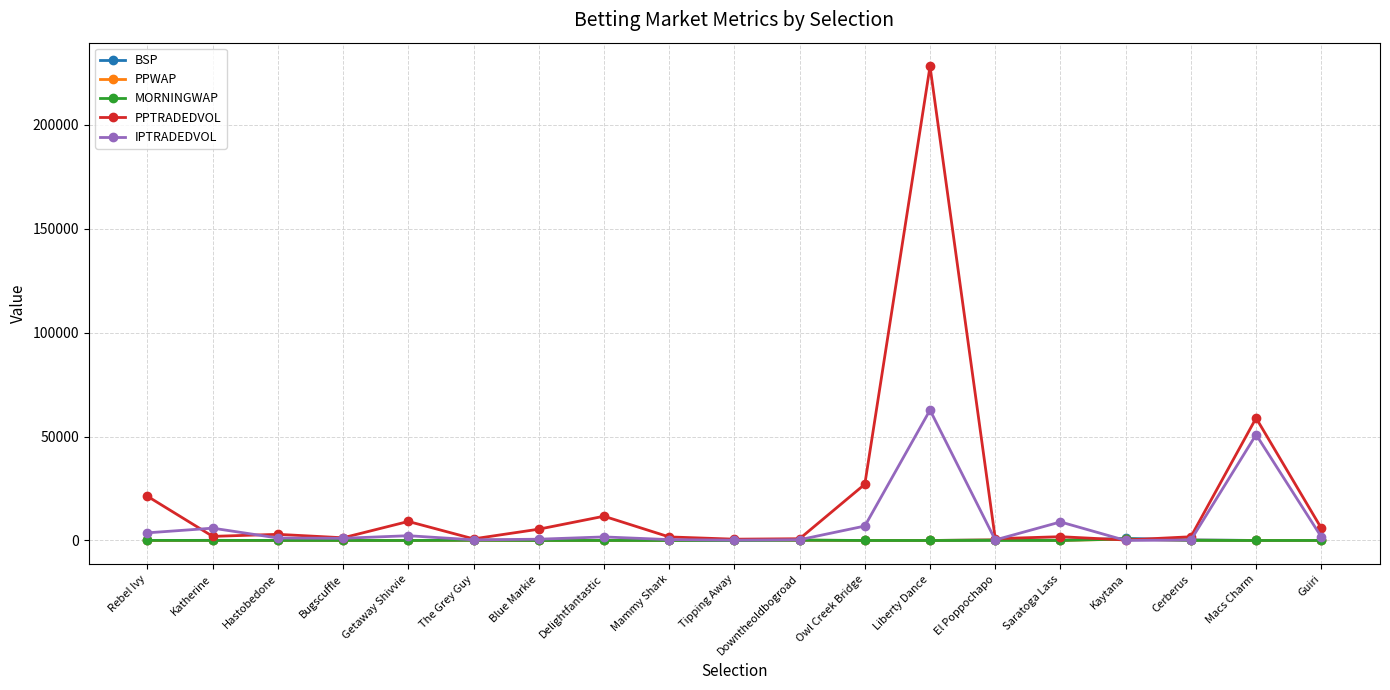

What is the label of the 3rd point from the right?

Cerberus